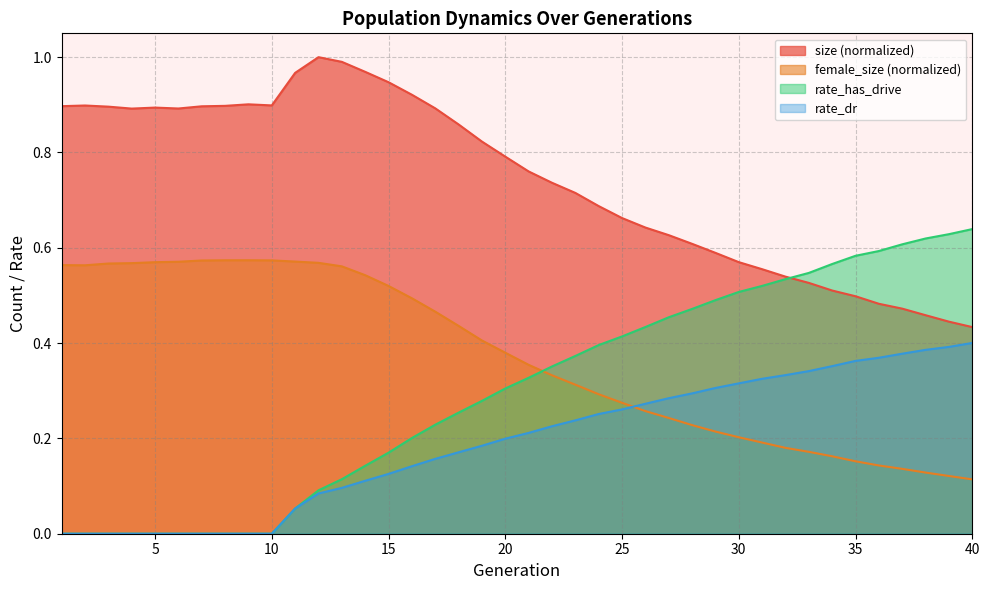

True or false: rate_has_drive has a value of -0.3 at 10.

False